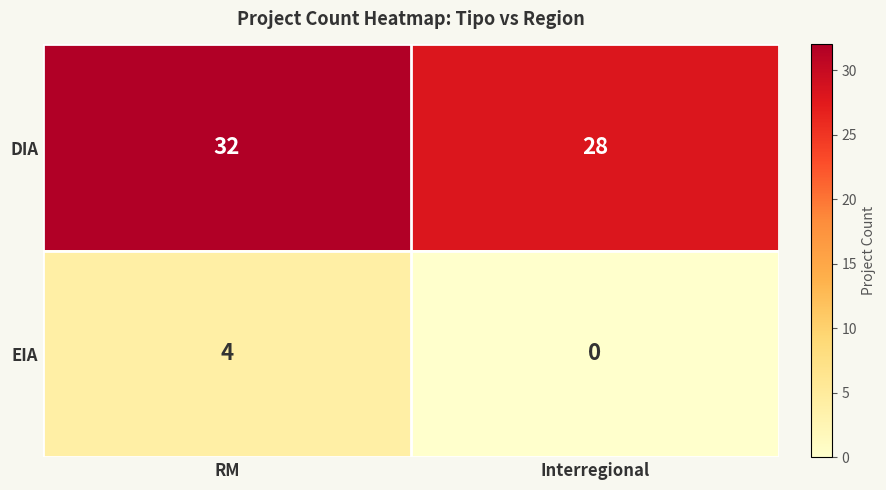

The value of DIA at RM is 32. True or false?

True